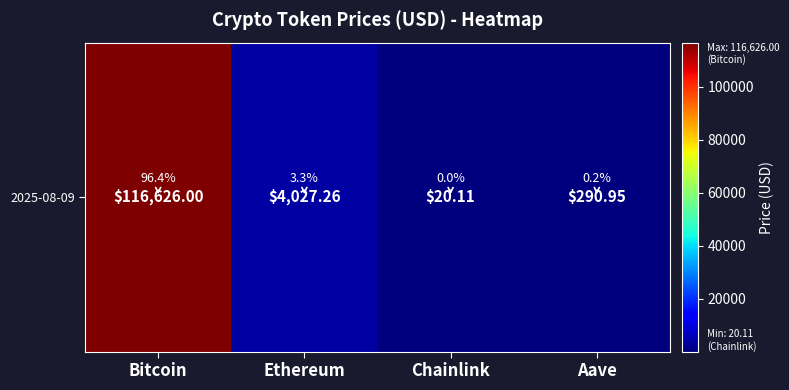

How many data points does each series have?

4